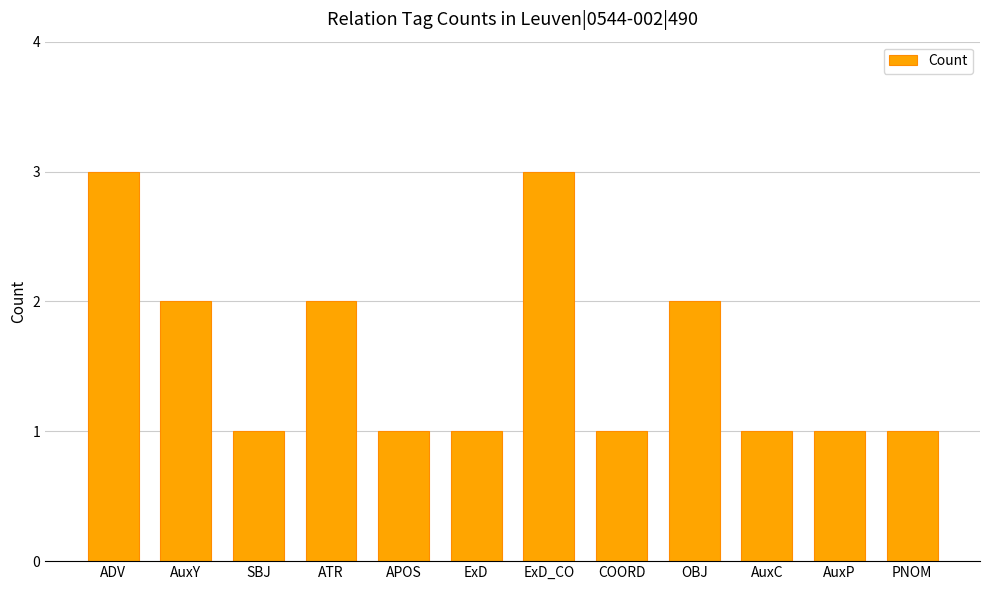

True or false: the data shows 1 at PNOM.

True